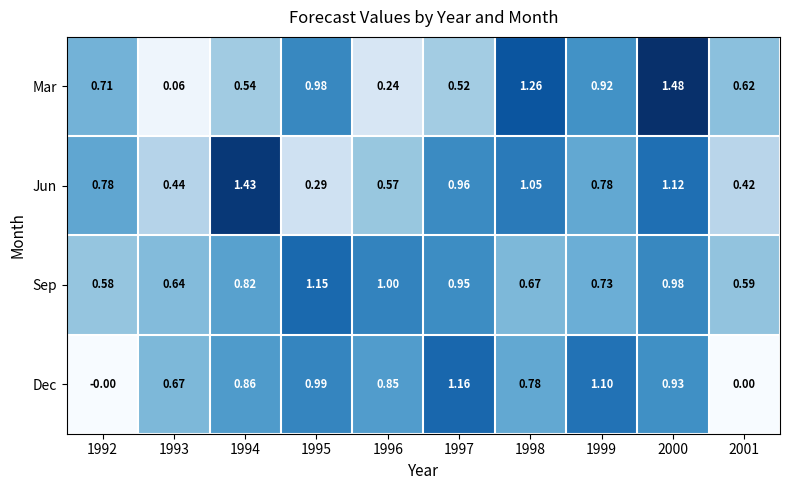

Rank the series at 2001 from lowest to highest value.

Dec, Jun, Sep, Mar